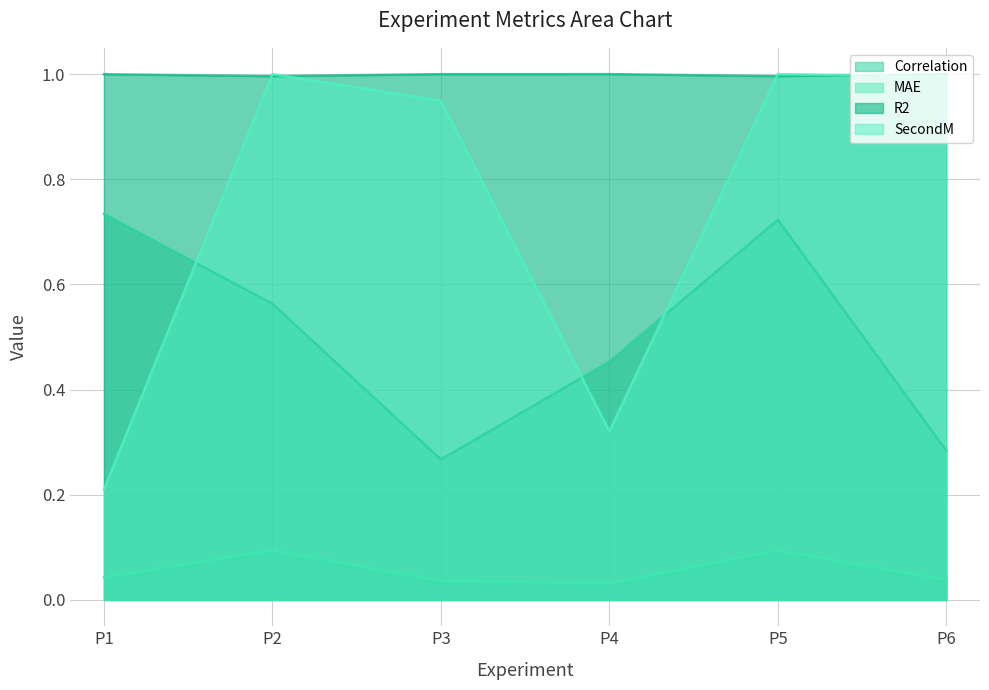

What is the sum of the MAE values at P4 and P1?

0.1